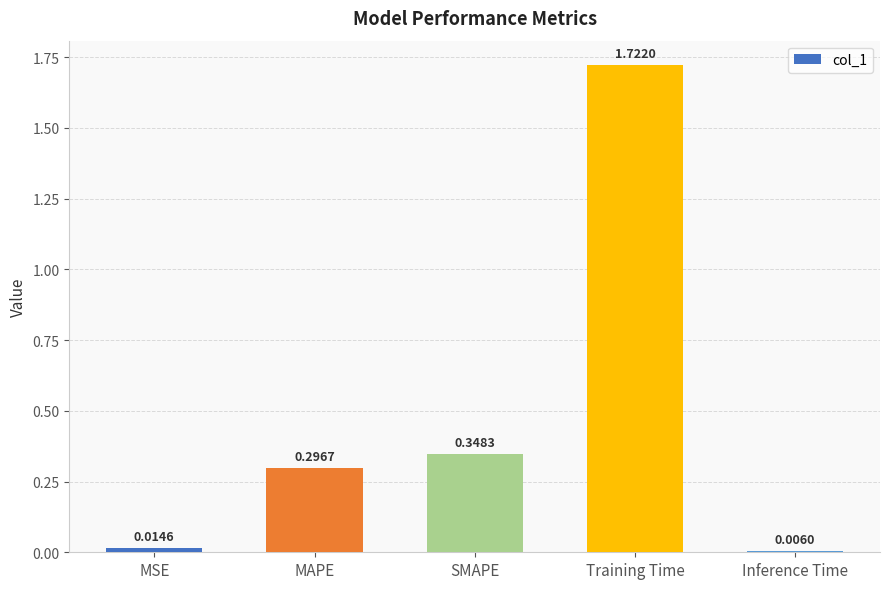

Rank the categories by value from lowest to highest.

Inference Time, MSE, MAPE, SMAPE, Training Time